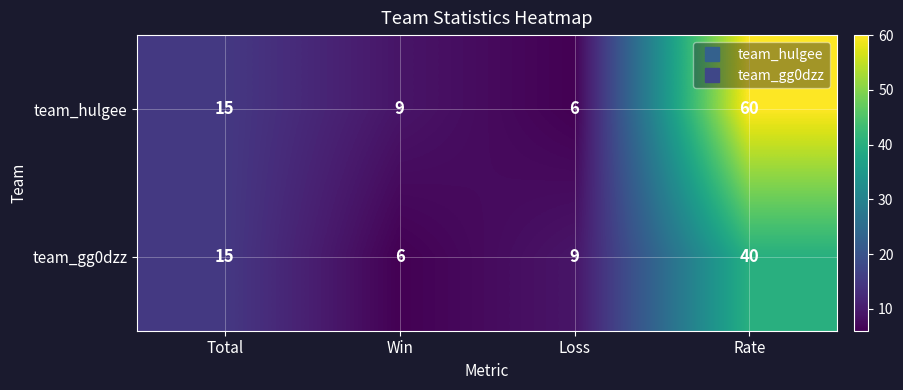

List the series in order of their peak value, lowest first.

team_gg0dzz, team_hulgee